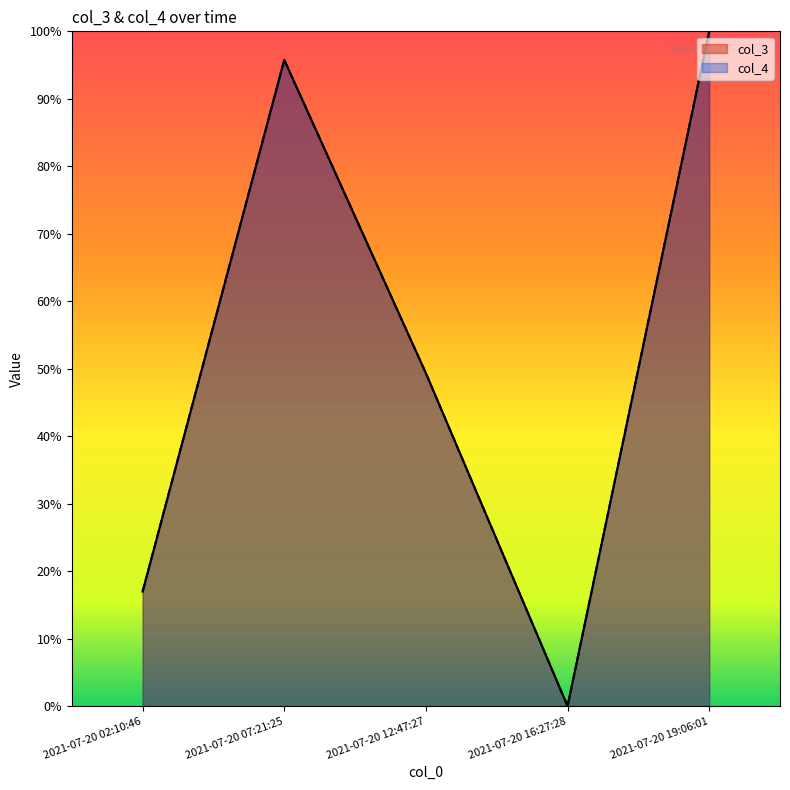

Does the chart have visible grid lines?

No